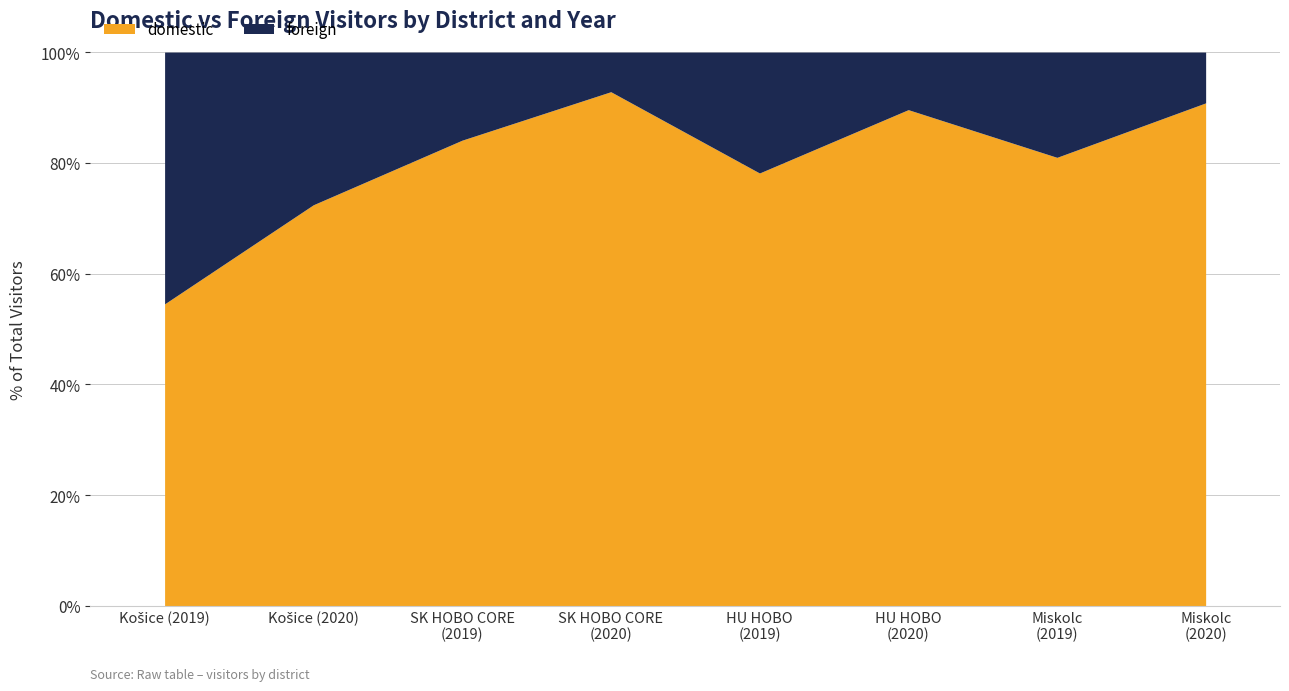

What is the lowest value of the domestic series?

54.5